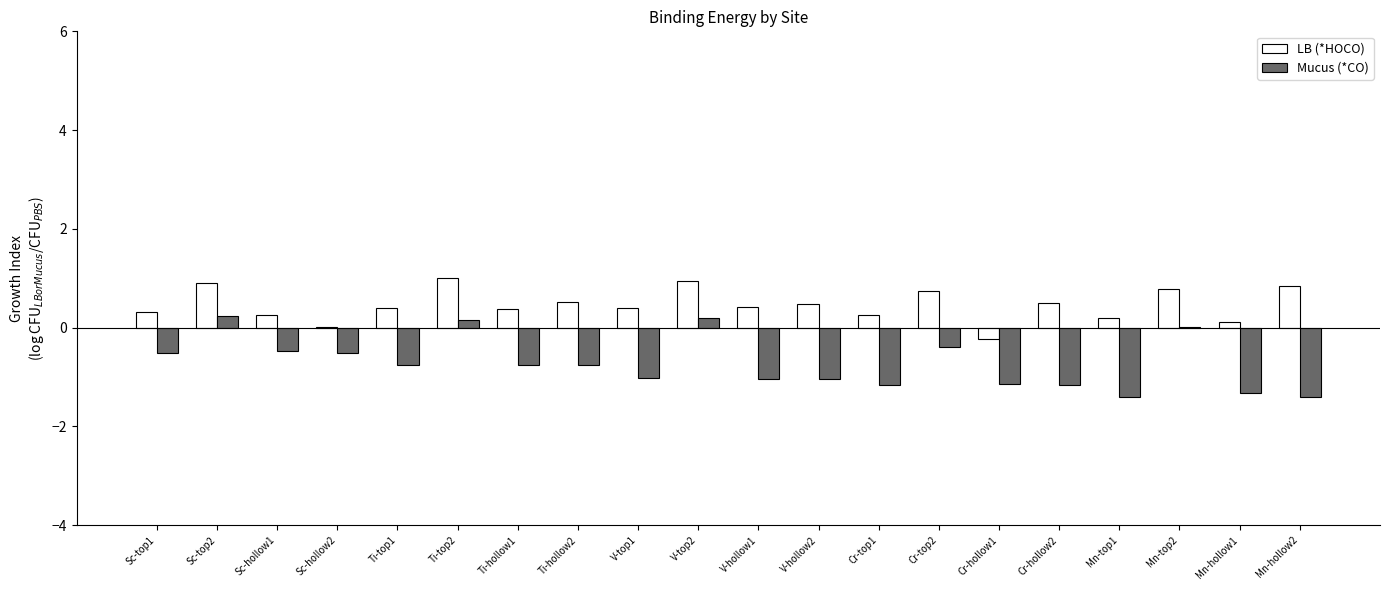

What is the maximum value shown in the chart?

1.0